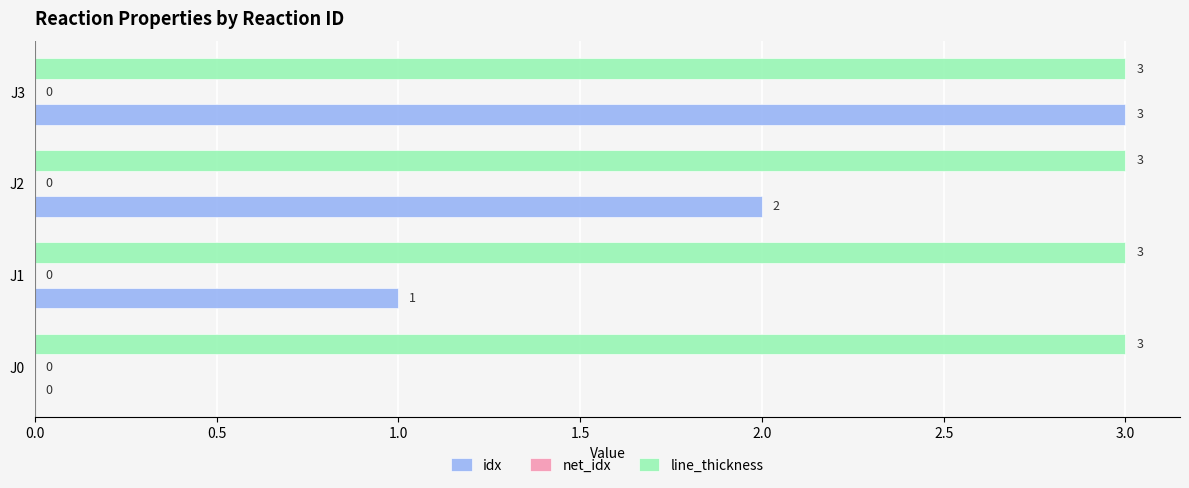

What is the greatest value displayed?

3